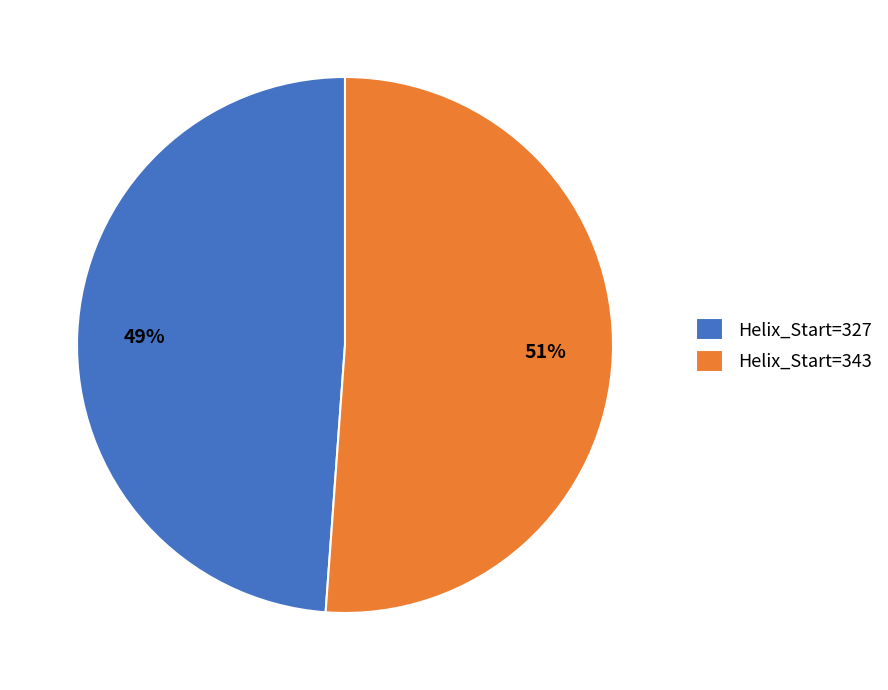

Is it true that Helix_Start=343 is 51% of the pie?

True